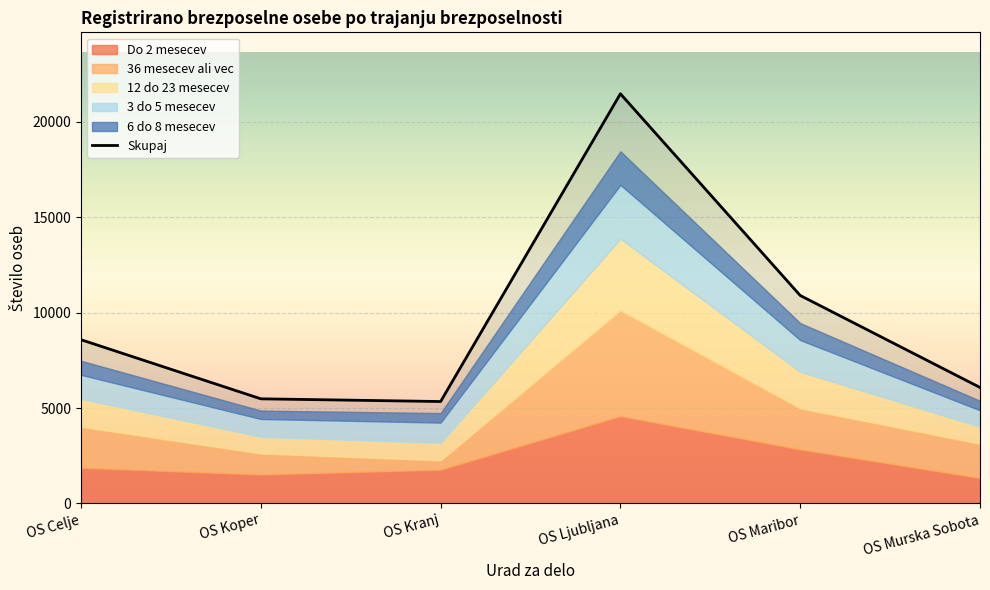

What are all the series names shown in the legend?

Skupaj, Do 2 mesecev, 36 mesecev ali vec, 12 do 23 mesecev, 3 do 5 mesecev, 6 do 8 mesecev